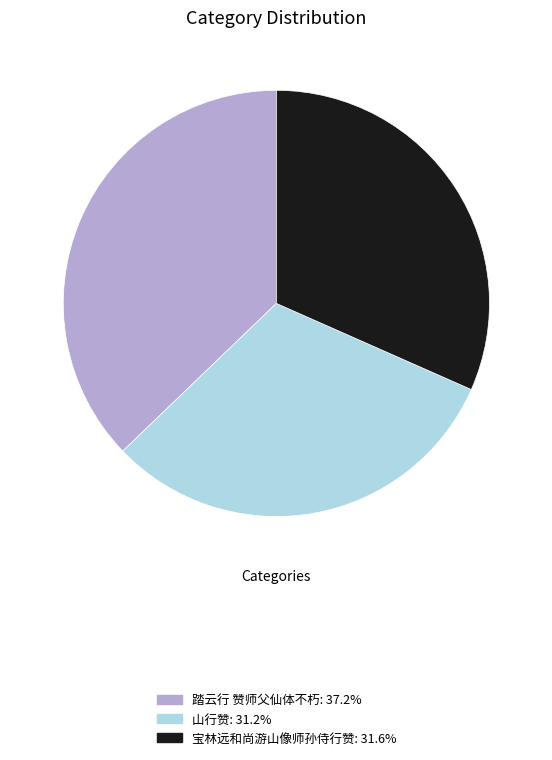

Approximately how many times larger is the value at 宝林远和尚游山像师孙侍行赞 compared to 踏云行 赞师父仙体不朽?

0.9